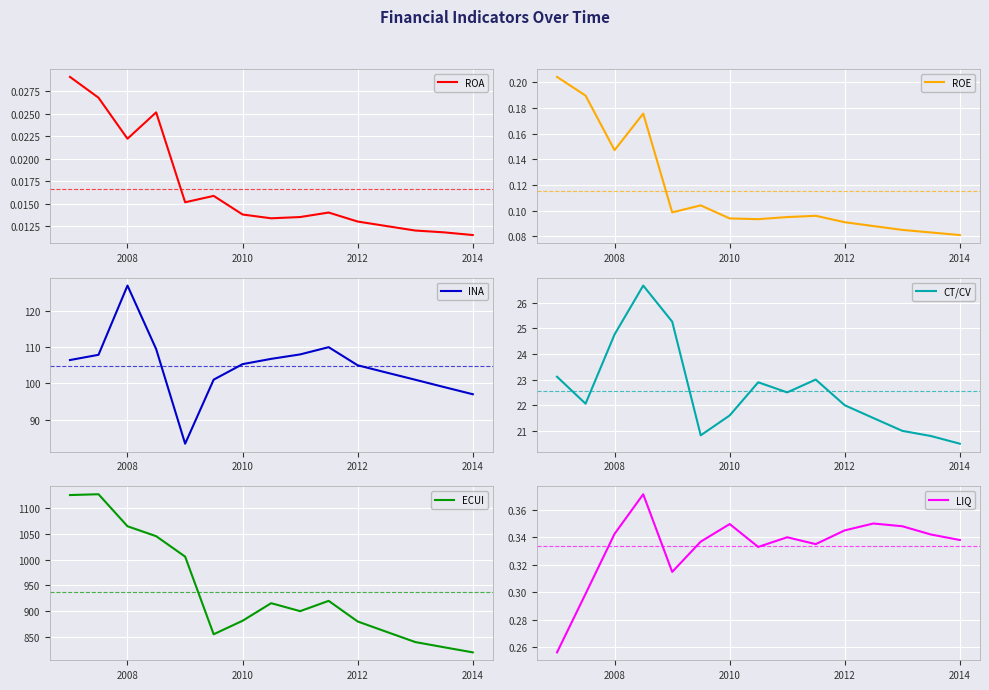

The INA series shows 97.0 at 2014. True or false?

True